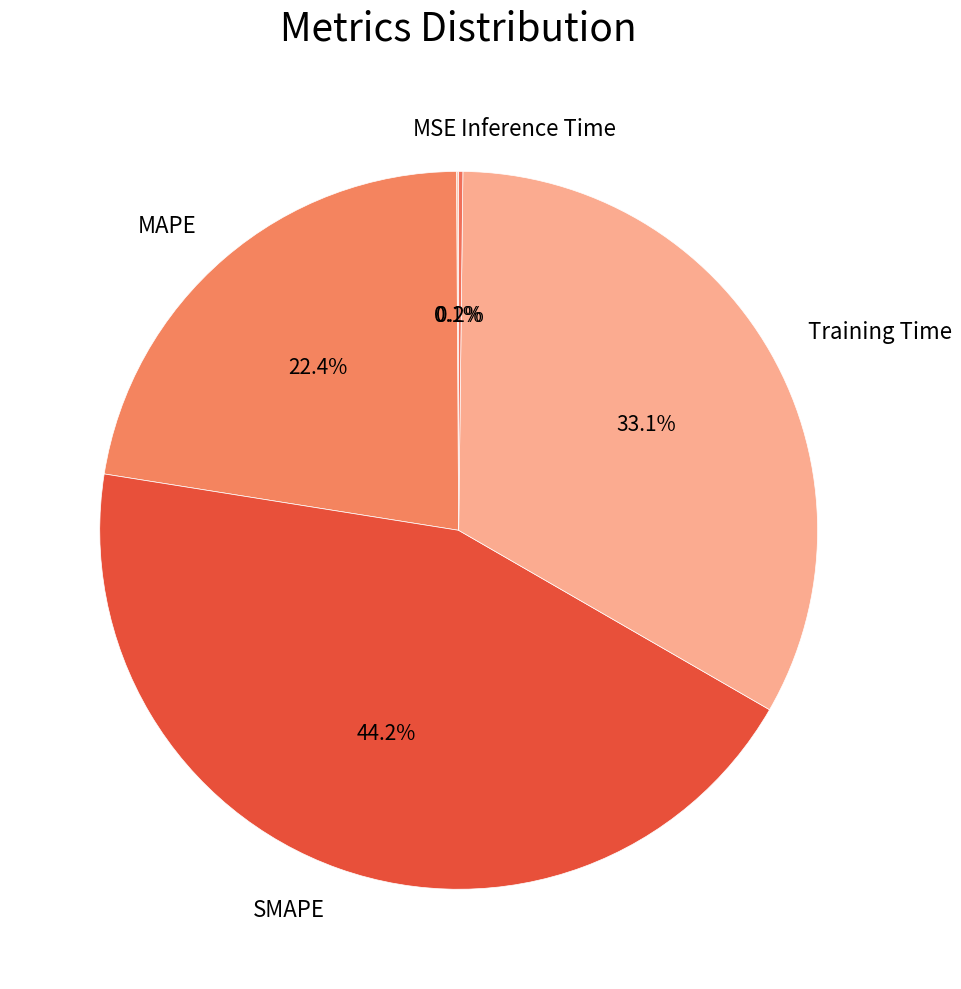

Which slice is the largest?

SMAPE